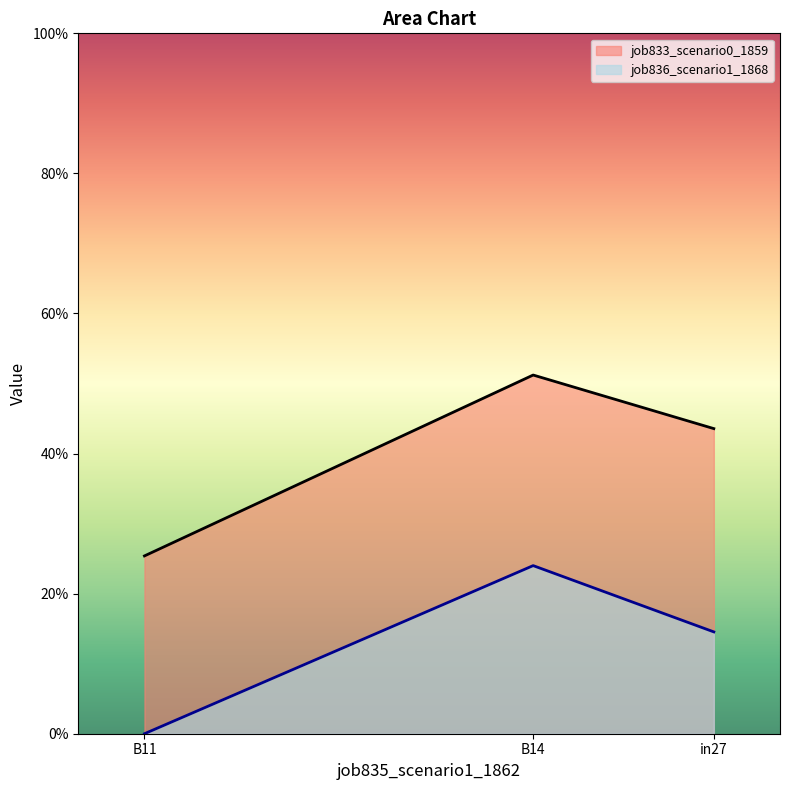

What is the total value across all series at B11?

0.3